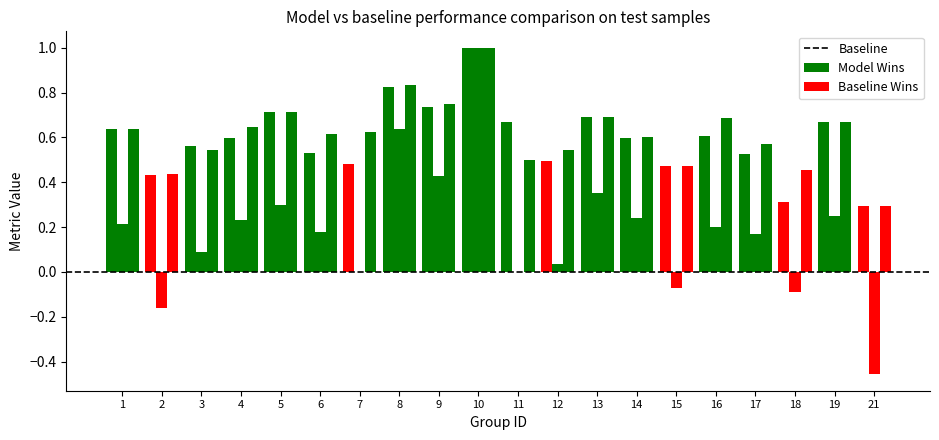

Count the number of data series in this chart.

3